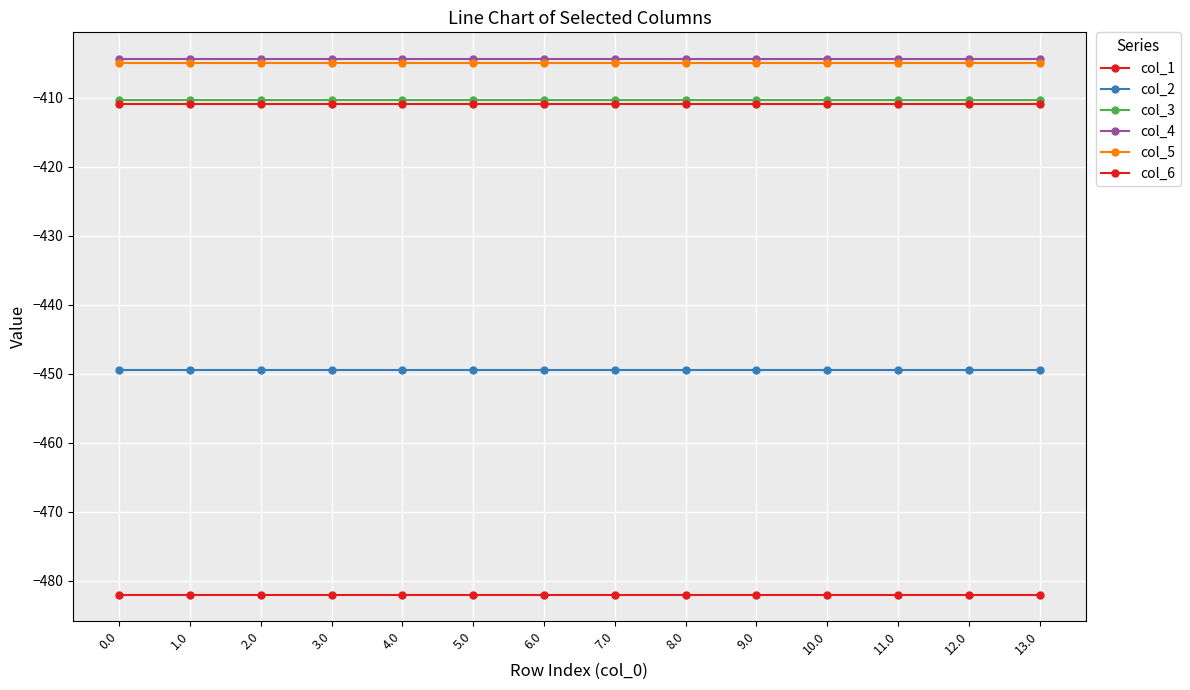

Reading right to left, list all the values displayed in this chart.

col_1: 13.0=-482.0	12.0=-482.0	11.0=-482.0	10.0=-482.0	9.0=-482.0	8.0=-482.0	7.0=-482.0	6.0=-482.0	5.0=-482.0	4.0=-482.0	3.0=-482.0	2.0=-482.0	1.0=-482.0	0.0=-482.0
col_2: 13.0=-449.5	12.0=-449.5	11.0=-449.5	10.0=-449.5	9.0=-449.5	8.0=-449.5	7.0=-449.5	6.0=-449.5	5.0=-449.5	4.0=-449.5	3.0=-449.5	2.0=-449.5	1.0=-449.5	0.0=-449.5
col_3: 13.0=-410.3	12.0=-410.3	11.0=-410.3	10.0=-410.3	9.0=-410.3	8.0=-410.3	7.0=-410.3	6.0=-410.3	5.0=-410.3	4.0=-410.3	3.0=-410.3	2.0=-410.3	1.0=-410.3	0.0=-410.3
col_4: 13.0=-404.4	12.0=-404.4	11.0=-404.4	10.0=-404.4	9.0=-404.4	8.0=-404.4	7.0=-404.4	6.0=-404.4	5.0=-404.4	4.0=-404.4	3.0=-404.4	2.0=-404.4	1.0=-404.4	0.0=-404.4
col_5: 13.0=-404.9	12.0=-404.9	11.0=-404.9	10.0=-404.9	9.0=-404.9	8.0=-404.9	7.0=-404.9	6.0=-404.9	5.0=-404.9	4.0=-404.9	3.0=-404.9	2.0=-404.9	1.0=-404.9	0.0=-404.9
col_6: 13.0=-410.8	12.0=-410.8	11.0=-410.8	10.0=-410.8	9.0=-410.8	8.0=-410.8	7.0=-410.8	6.0=-410.8	5.0=-410.8	4.0=-410.8	3.0=-410.8	2.0=-410.8	1.0=-410.8	0.0=-410.8